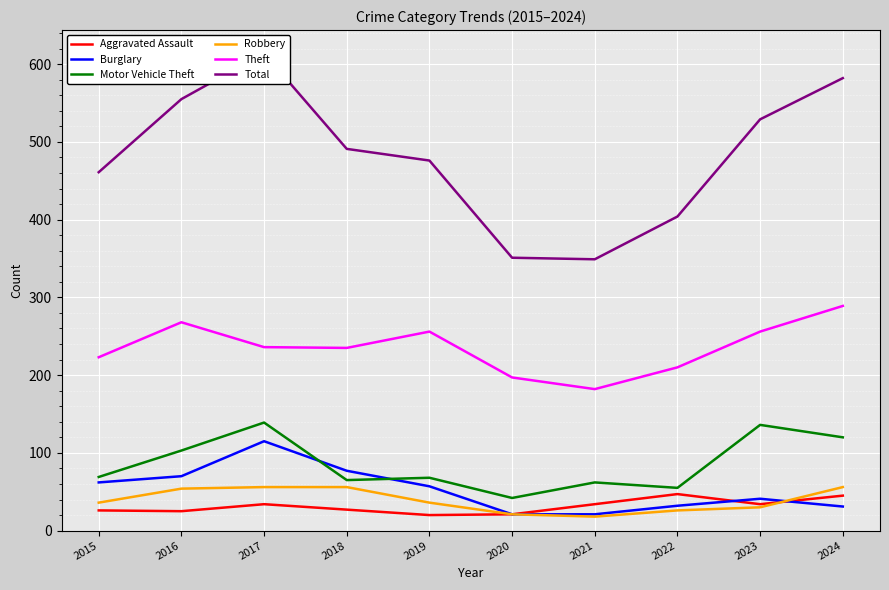

Where is Theft nearest to the value 235?

2018